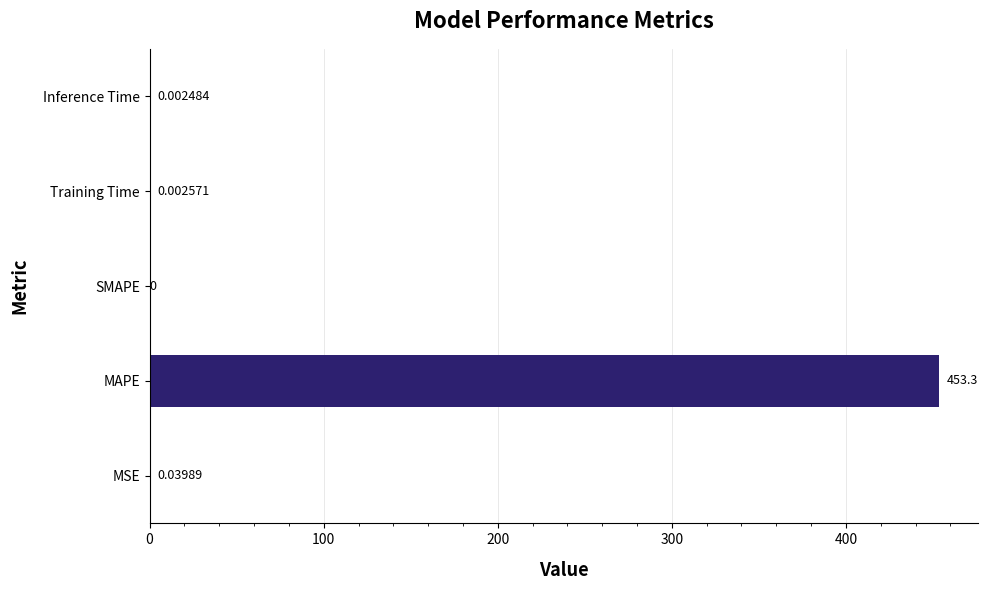

Which category has the highest value across all series?

MAPE